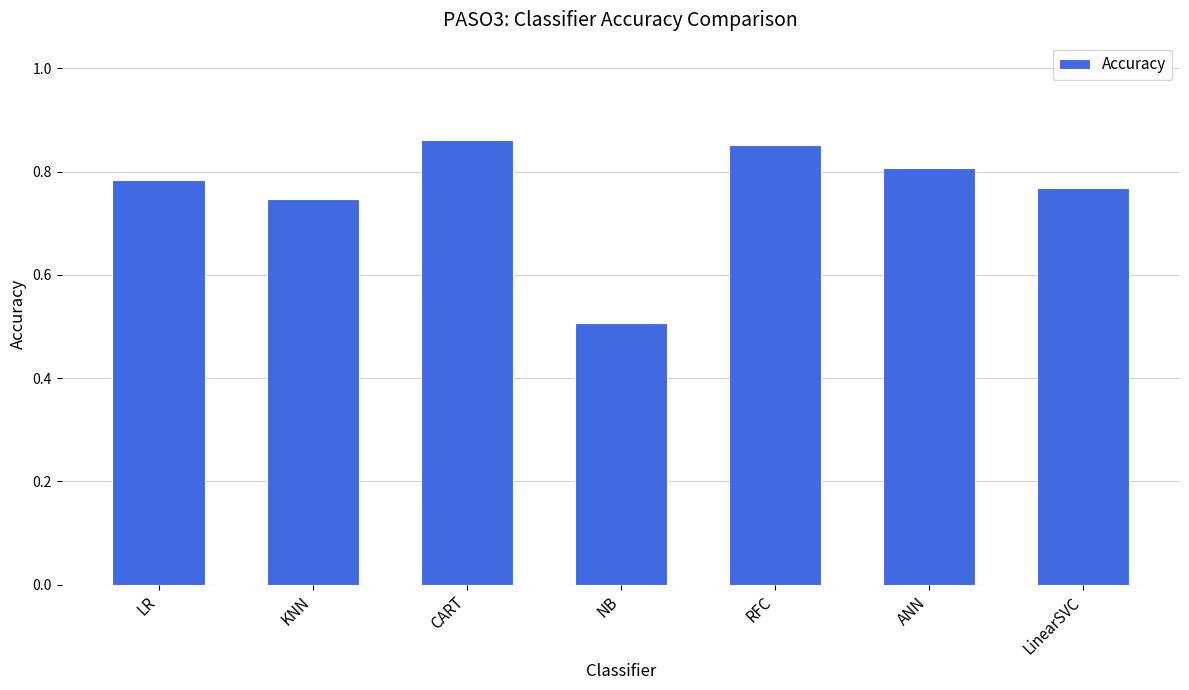

How many bars are there in total?

7